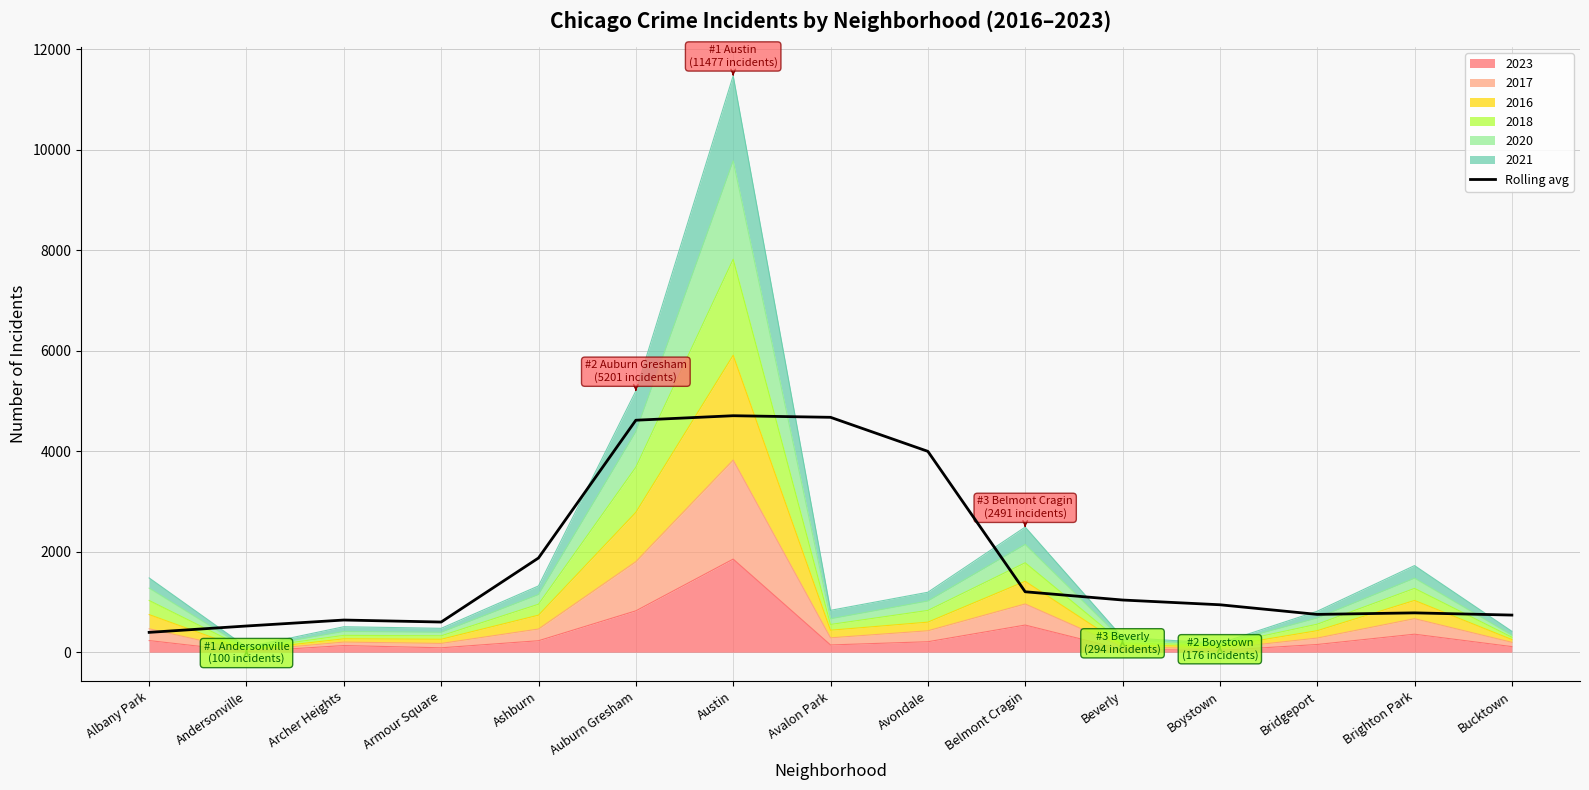

What is the value of the 14th point from the left?

782.8